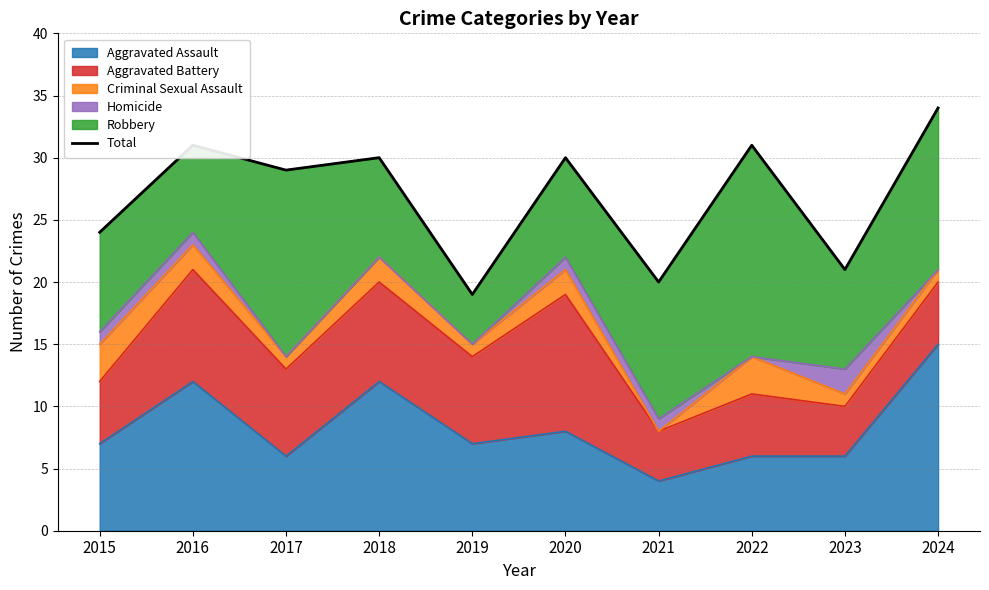

Reading left to right, list all the values displayed in this chart.

2015=24	2016=31	2017=29	2018=30	2019=19	2020=30	2021=20	2022=31	2023=21	2024=34